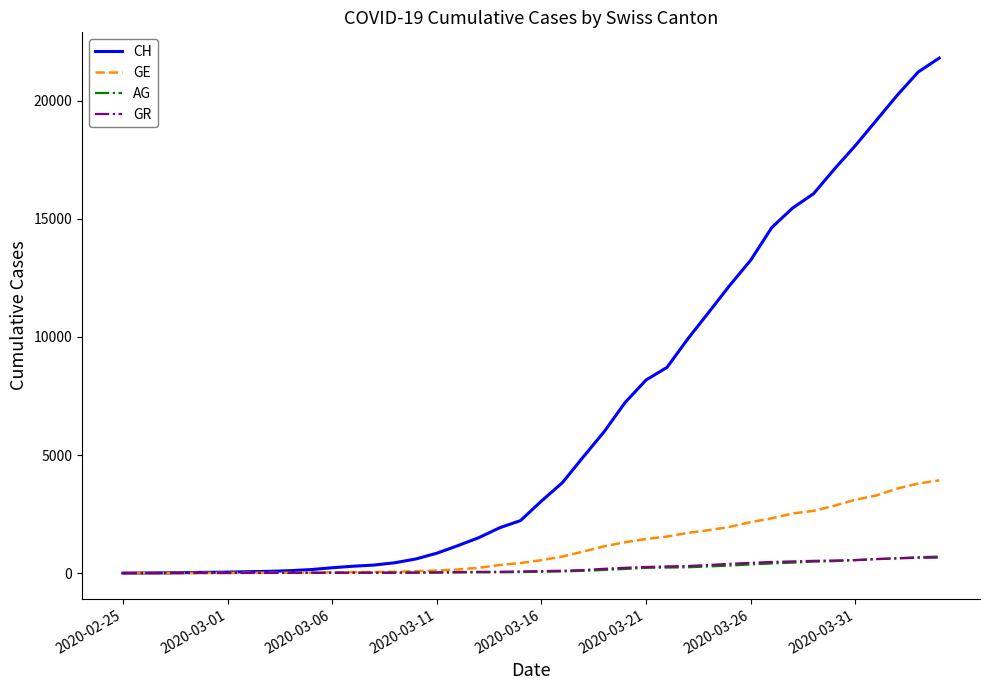

Which series has the largest range (max minus min)?

CH